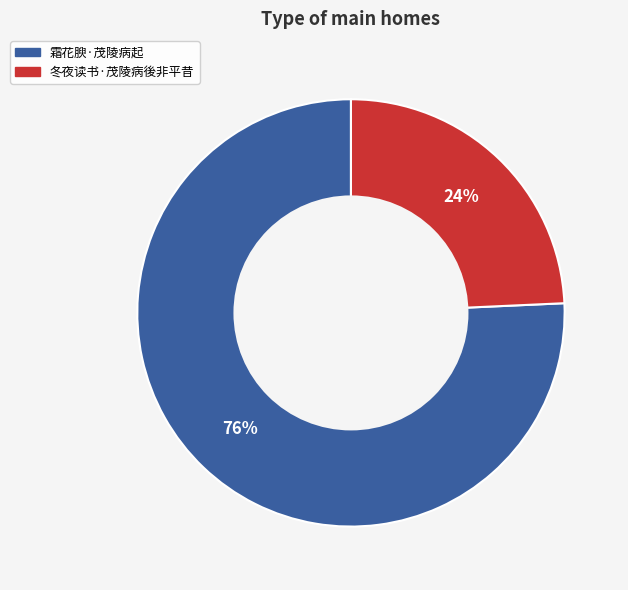

Which slice is the largest?

霜花腴·茂陵病起